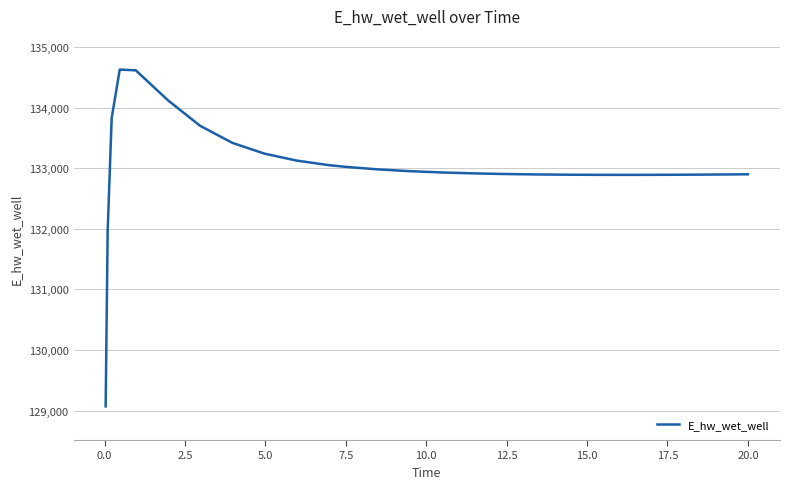

What is the smallest value displayed?

129070.3